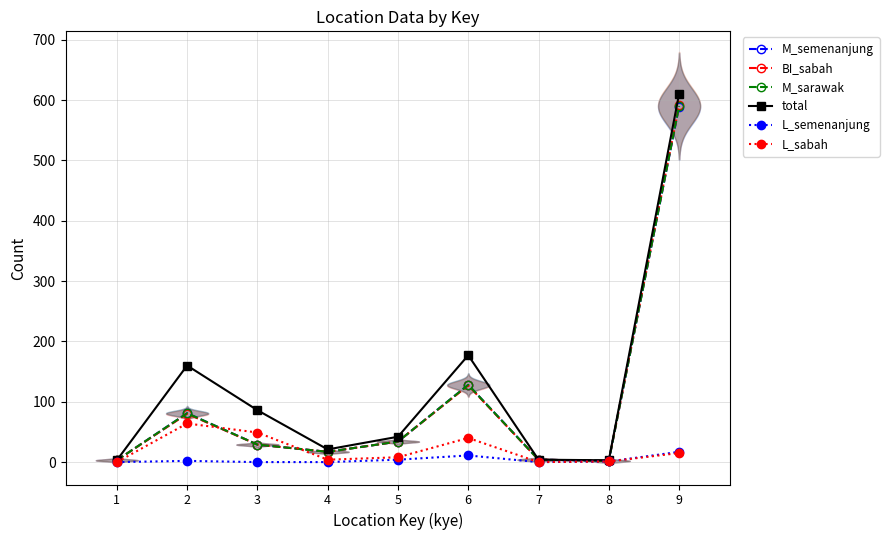

What are all the series names shown in the legend?

M_semenanjung, BI_sabah, M_sarawak, total, L_semenanjung, L_sabah